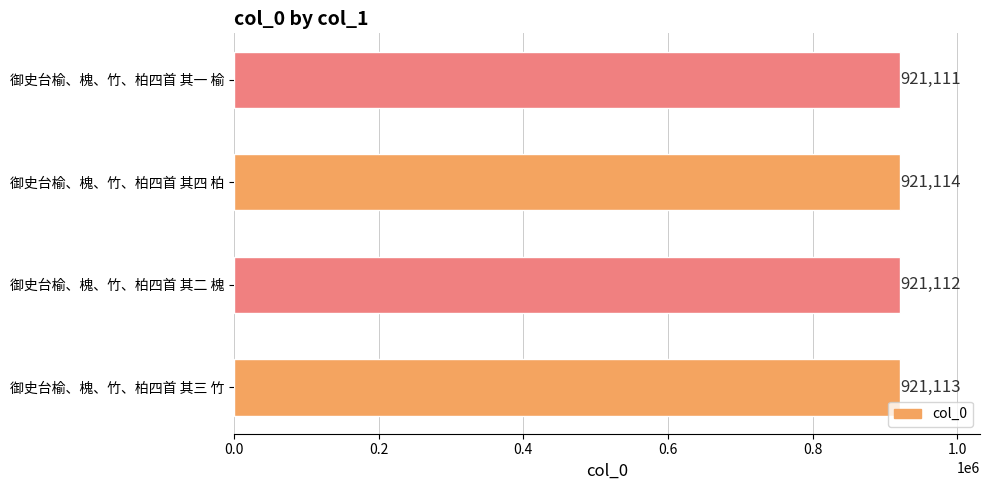

What is the approximate value at 御史台榆、槐、竹、柏四首 其二 槐?

921112